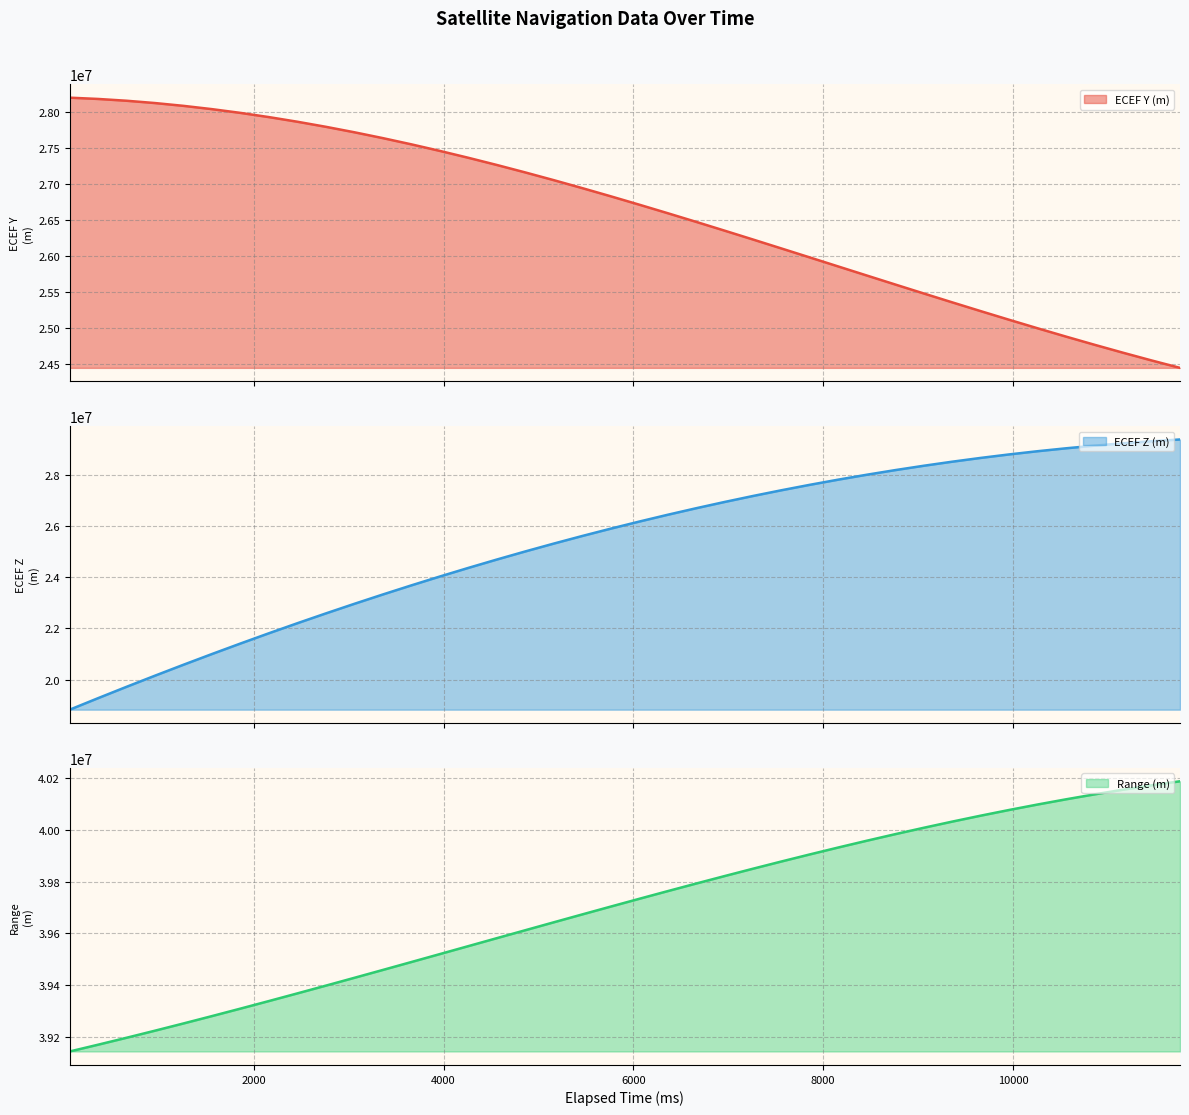

What is the sum of the Range (m) values at 360000 and 5760000?

78872901.6